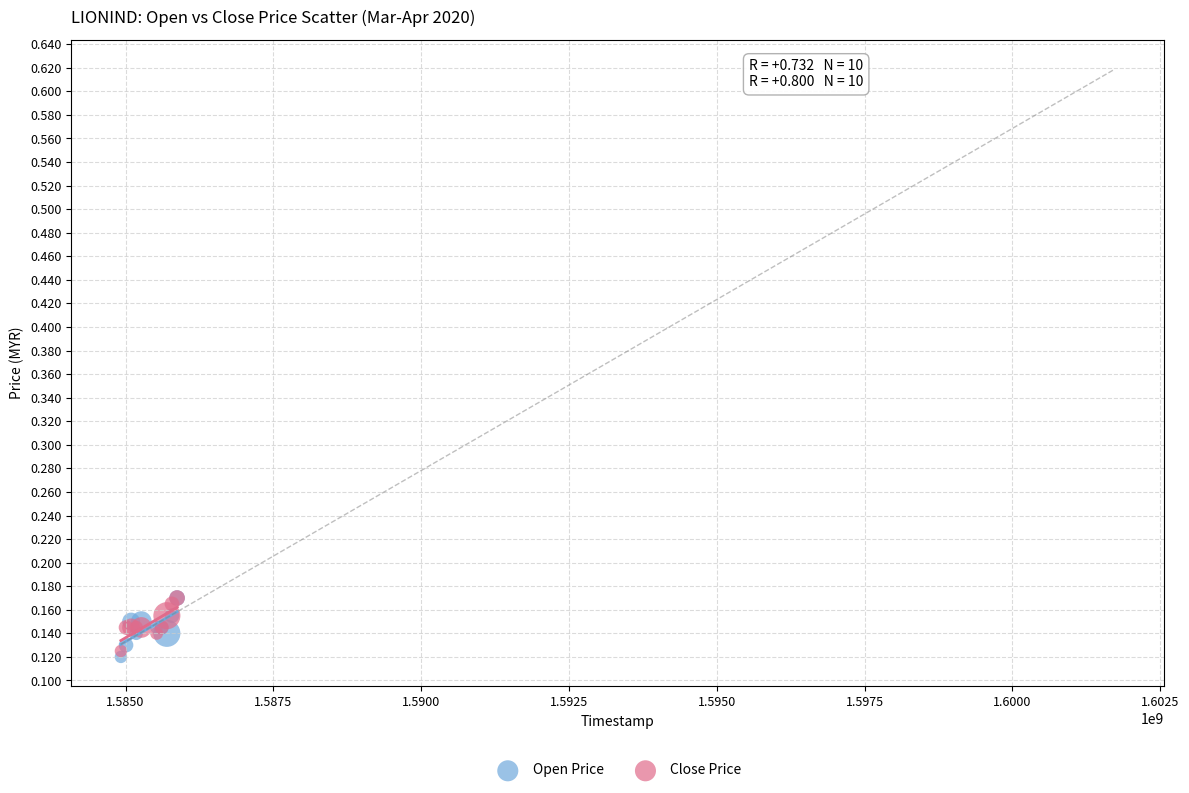

What are all the series names shown in the legend?

Open Price, Close Price